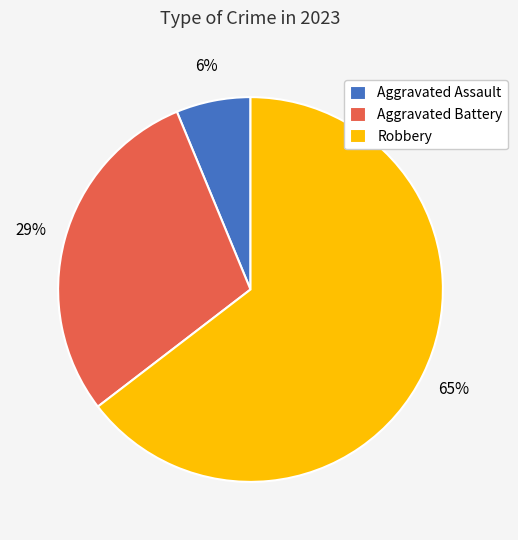

How many segments does this pie chart have?

3